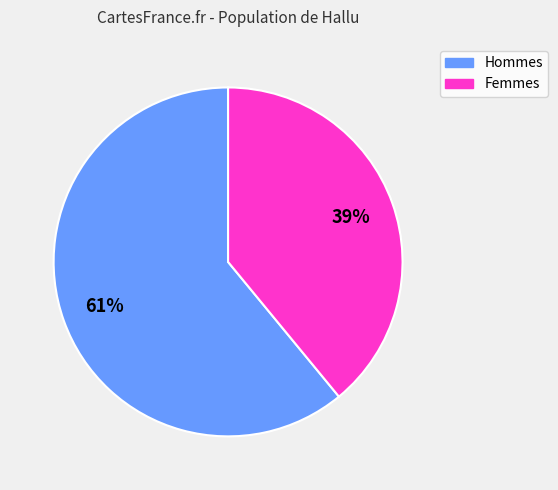

Does any single category account for the majority?

Yes